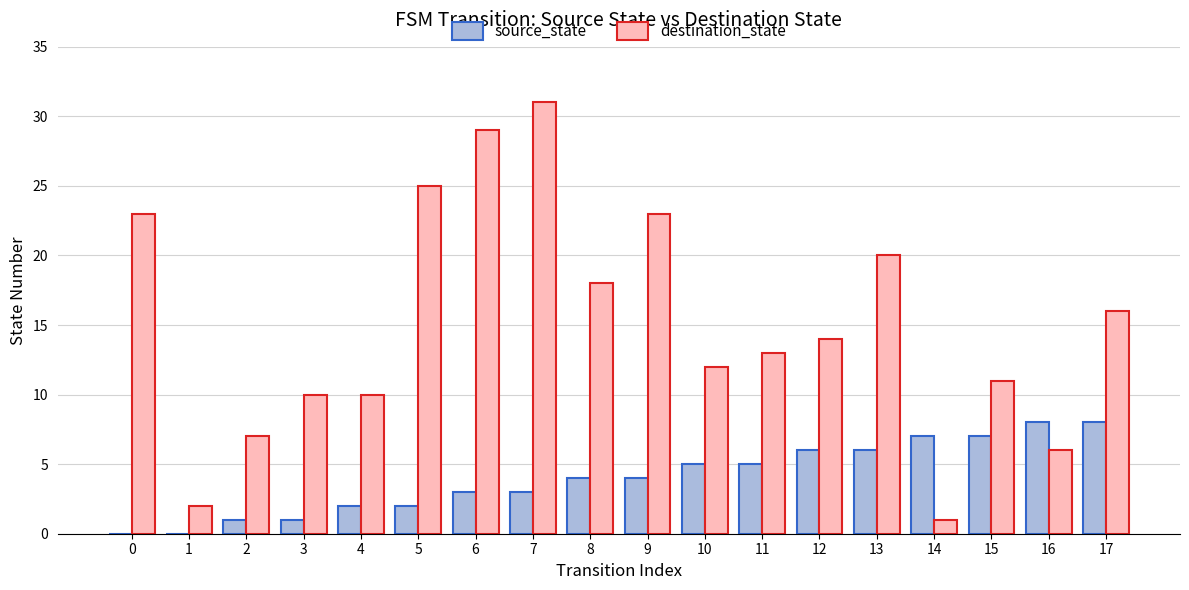

Reading left to right, list all the values displayed in this chart.

source_state: 0	0	1	1	2	2	3	3	4	4	5	5	6	6	7	7	8	8
destination_state: 23	2	7	10	10	25	29	31	18	23	12	13	14	20	1	11	6	16